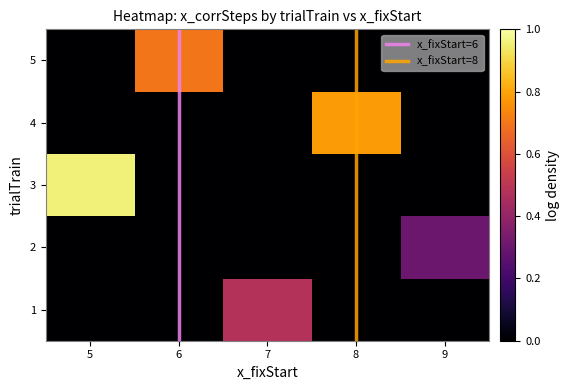

Is it true that 5 equals 1.1 at 6?

False